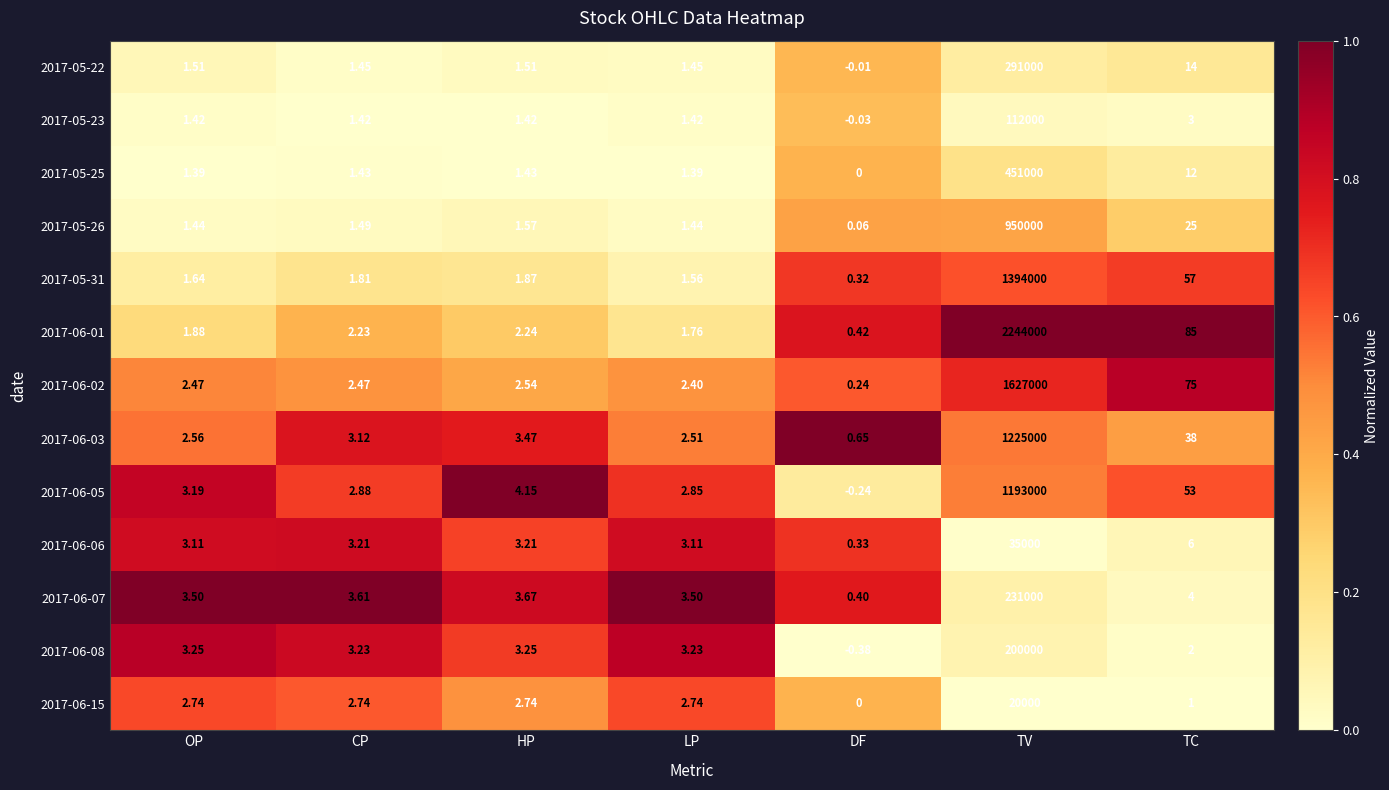

Which category has the highest value across all series?

TV